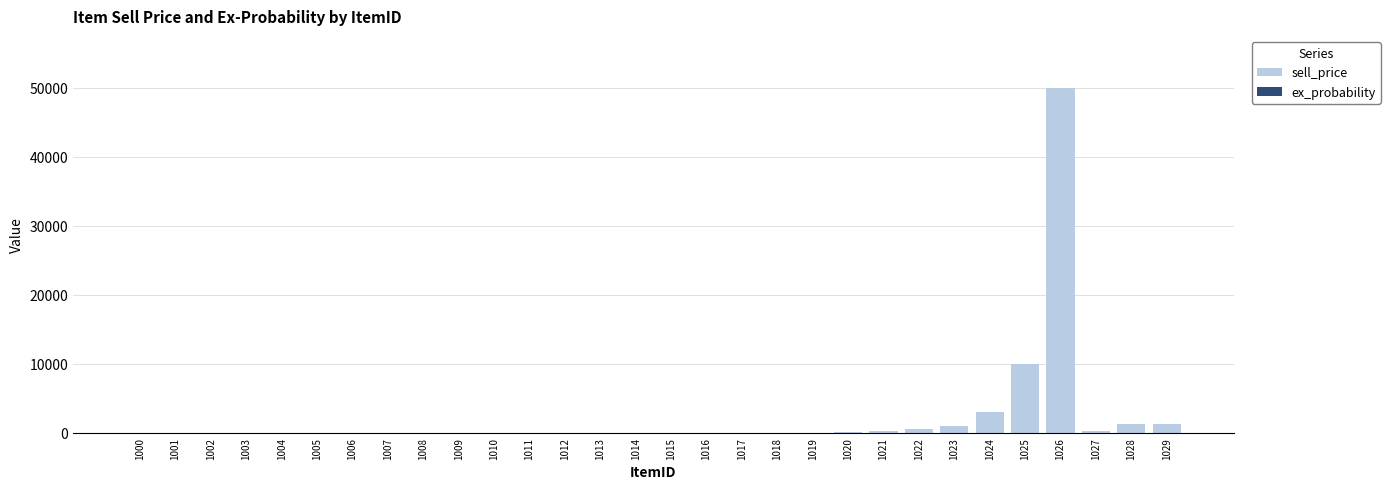

Rank the series by their average value, from highest to lowest.

sell_price, ex_probability